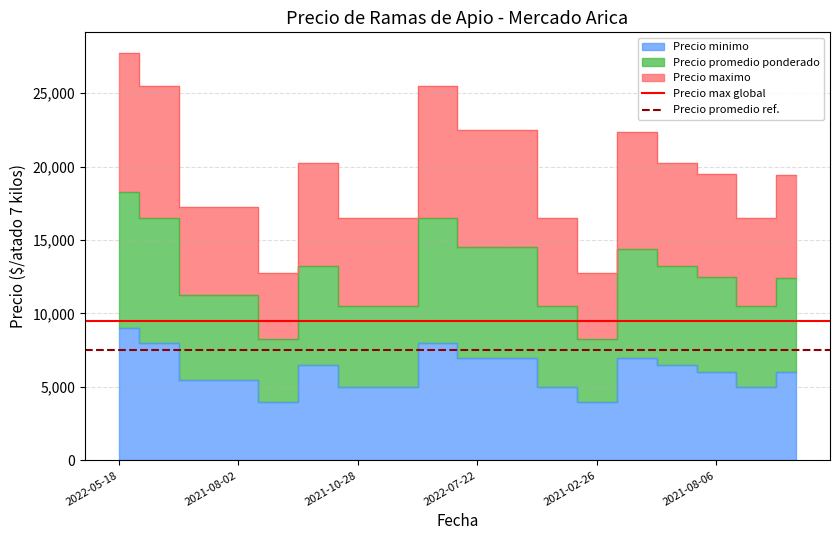

Is it true that Precio max global equals 2026 at 2021-08-02?

False